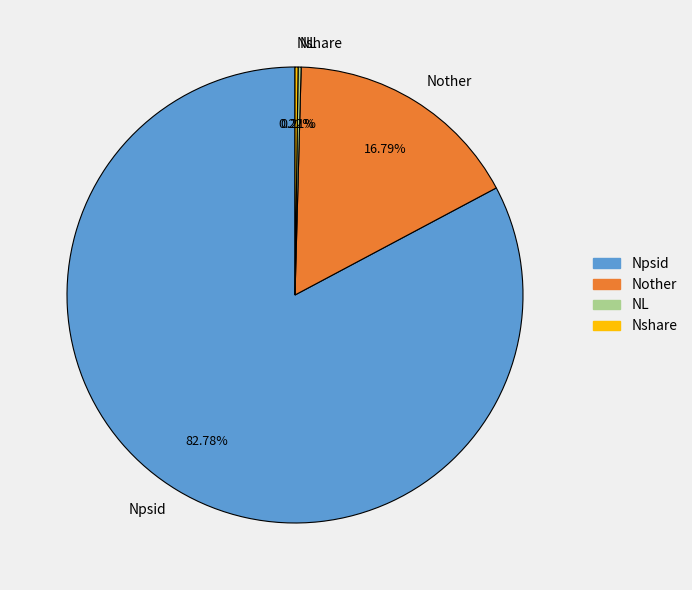

Which slice represents more than half of the pie?

Npsid